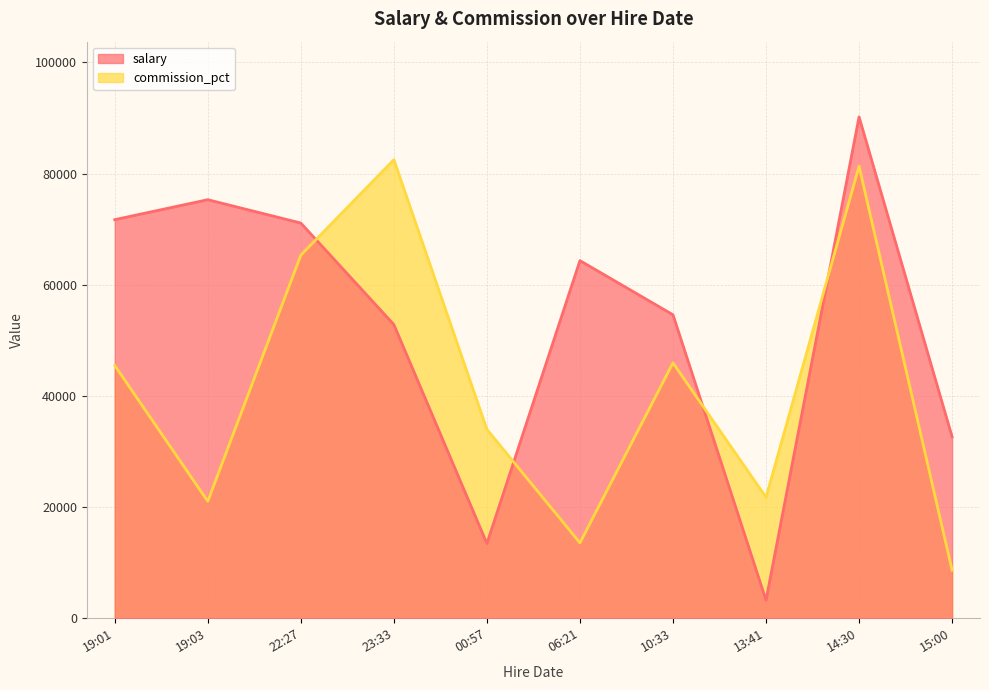

Which series ends up on top after the final intersection of commission_pct and salary?

salary